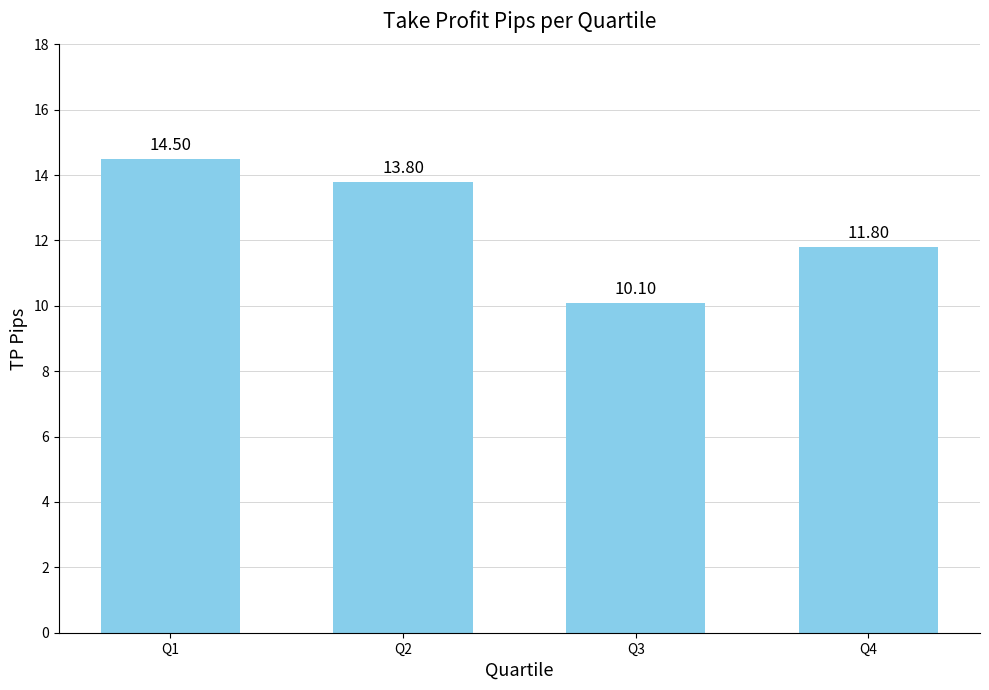

Reading left to right, what are all the values shown in this chart?

14.5	13.8	10.1	11.8